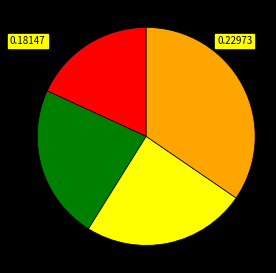

Is there a majority slice in this chart?

No